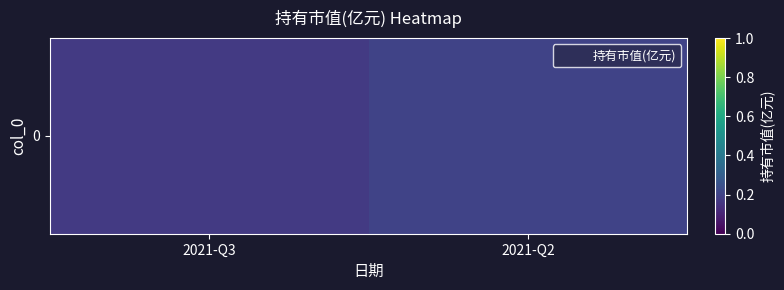

Reading left to right, extract all data points from this chart.

0.2	0.2